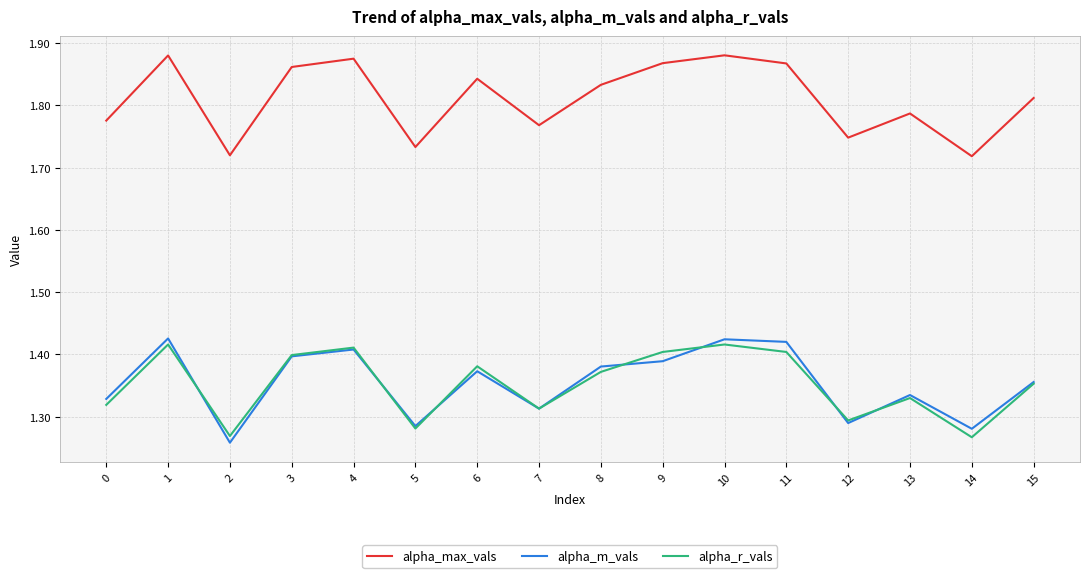

True or false: alpha_r_vals and alpha_max_vals intersect in this chart.

False